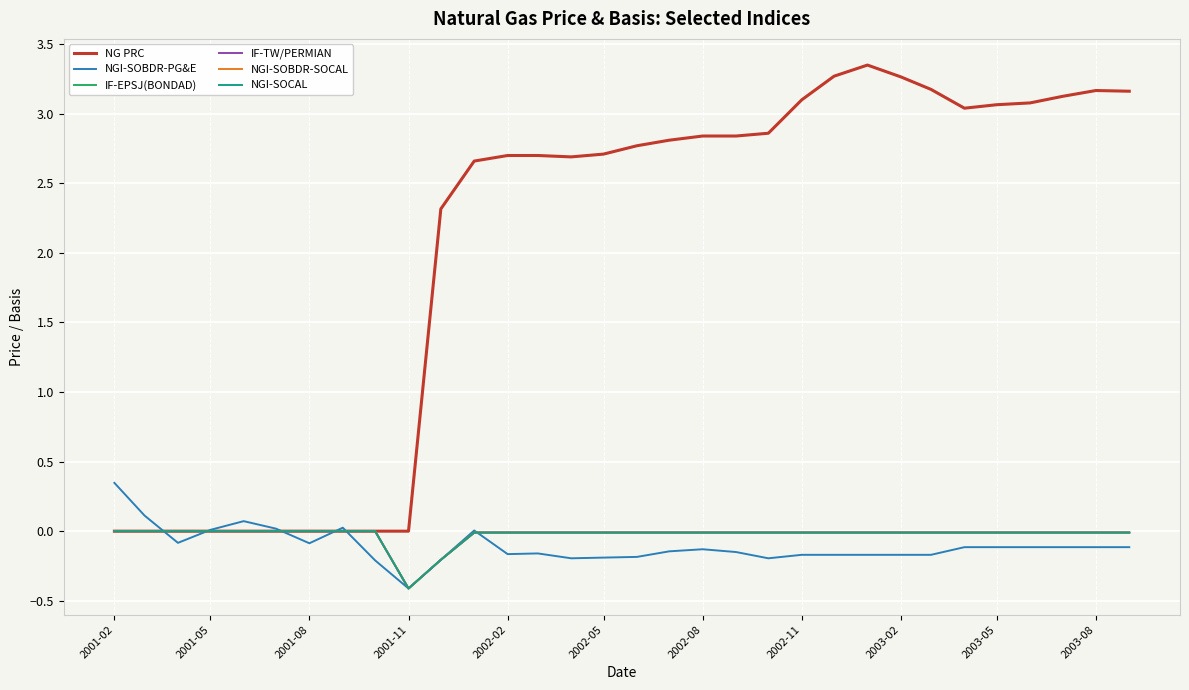

Reading left to right, what are all the values shown in this chart?

NG PRC: 0.0	0.0	0.0	0.0	0.0	0.0	0.0	0.0	0.0	0.0	2.3	2.7	2.7	2.7	2.7	2.7	2.8	2.8	2.8	2.8	2.9	3.1	3.3	3.4	3.3	3.2	3.0	3.1	3.1	3.1	3.2	3.2
NGI-SOBDR-PG&E: 0.3	0.1	-0.1	0.0	0.1	0.0	-0.1	0.0	-0.2	-0.4	-0.2	0.0	-0.2	-0.2	-0.2	-0.2	-0.2	-0.1	-0.1	-0.1	-0.2	-0.2	-0.2	-0.2	-0.2	-0.2	-0.1	-0.1	-0.1	-0.1	-0.1	-0.1
IF-EPSJ(BONDAD): 0.0	0.0	0.0	0.0	0.0	0.0	0.0	0.0	0.0	-0.4	-0.2	-0.0	-0.0	-0.0	-0.0	-0.0	-0.0	-0.0	-0.0	-0.0	-0.0	-0.0	-0.0	-0.0	-0.0	-0.0	-0.0	-0.0	-0.0	-0.0	-0.0	-0.0
IF-TW/PERMIAN: 0.0	0.0	0.0	0.0	0.0	0.0	0.0	0.0	0.0	-0.4	-0.2	-0.0	-0.0	-0.0	-0.0	-0.0	-0.0	-0.0	-0.0	-0.0	-0.0	-0.0	-0.0	-0.0	-0.0	-0.0	-0.0	-0.0	-0.0	-0.0	-0.0	-0.0
NGI-SOBDR-SOCAL: 0.0	0.0	0.0	0.0	0.0	0.0	0.0	0.0	0.0	-0.4	-0.2	-0.0	-0.0	-0.0	-0.0	-0.0	-0.0	-0.0	-0.0	-0.0	-0.0	-0.0	-0.0	-0.0	-0.0	-0.0	-0.0	-0.0	-0.0	-0.0	-0.0	-0.0
NGI-SOCAL: 0.0	0.0	0.0	0.0	0.0	0.0	0.0	0.0	0.0	-0.4	-0.2	-0.0	-0.0	-0.0	-0.0	-0.0	-0.0	-0.0	-0.0	-0.0	-0.0	-0.0	-0.0	-0.0	-0.0	-0.0	-0.0	-0.0	-0.0	-0.0	-0.0	-0.0